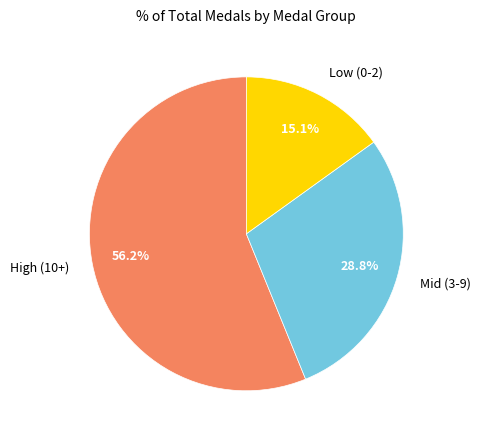

Which category has the smallest portion of the pie?

Low (0-2)